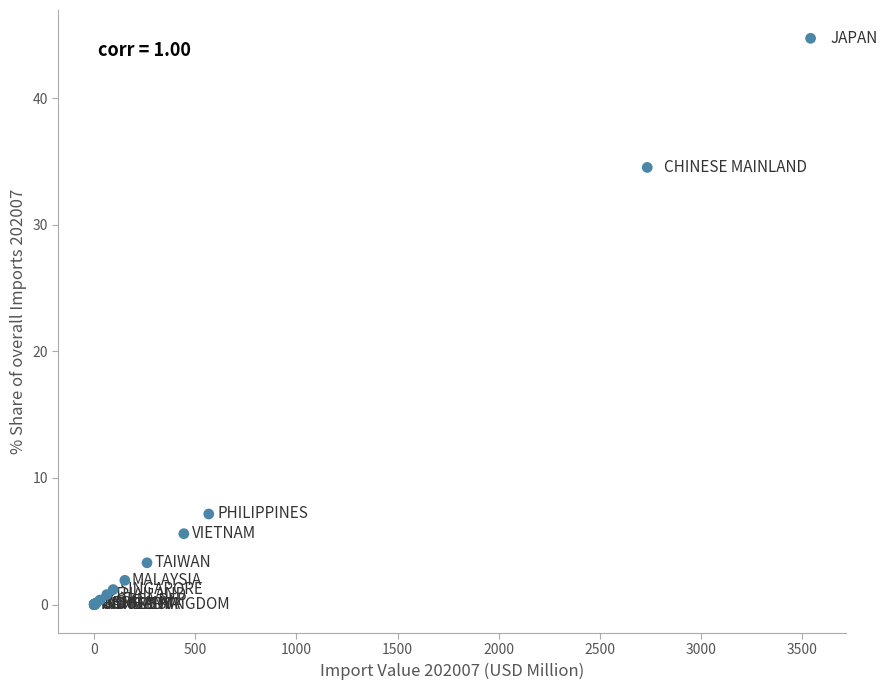

What Y value in the scatter plot is closest to 22?

34.5